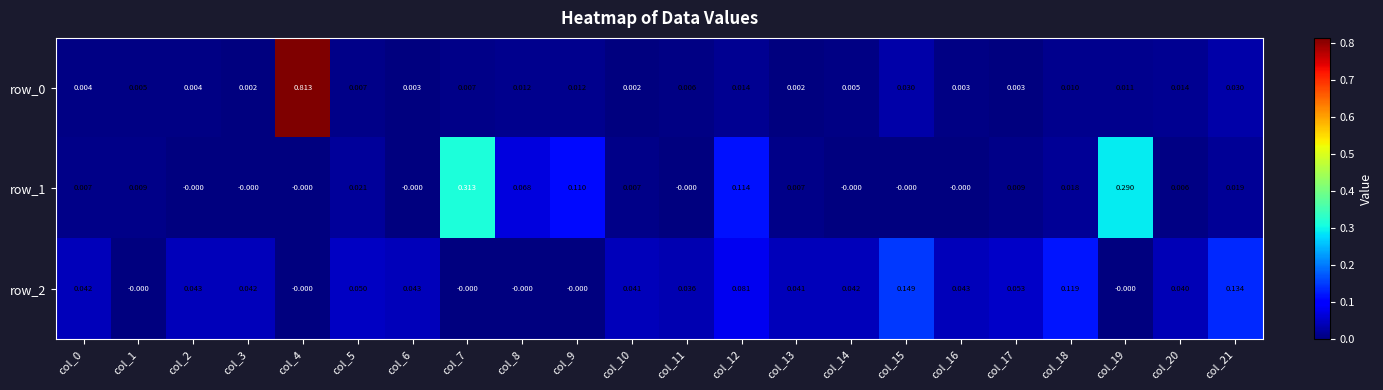

Is it true that row_1 equals 0.0 at col_5?

True